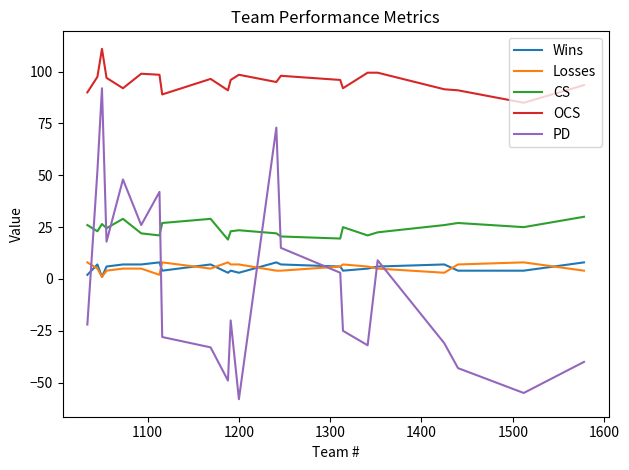

Which series has the largest range (max minus min)?

PD